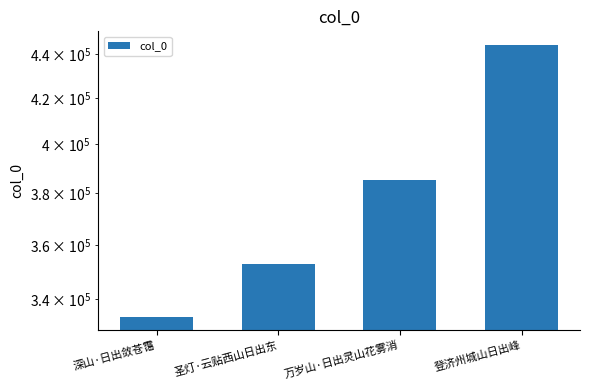

At which label is the value closest to 388991?

万岁山·日出灵山花雾消